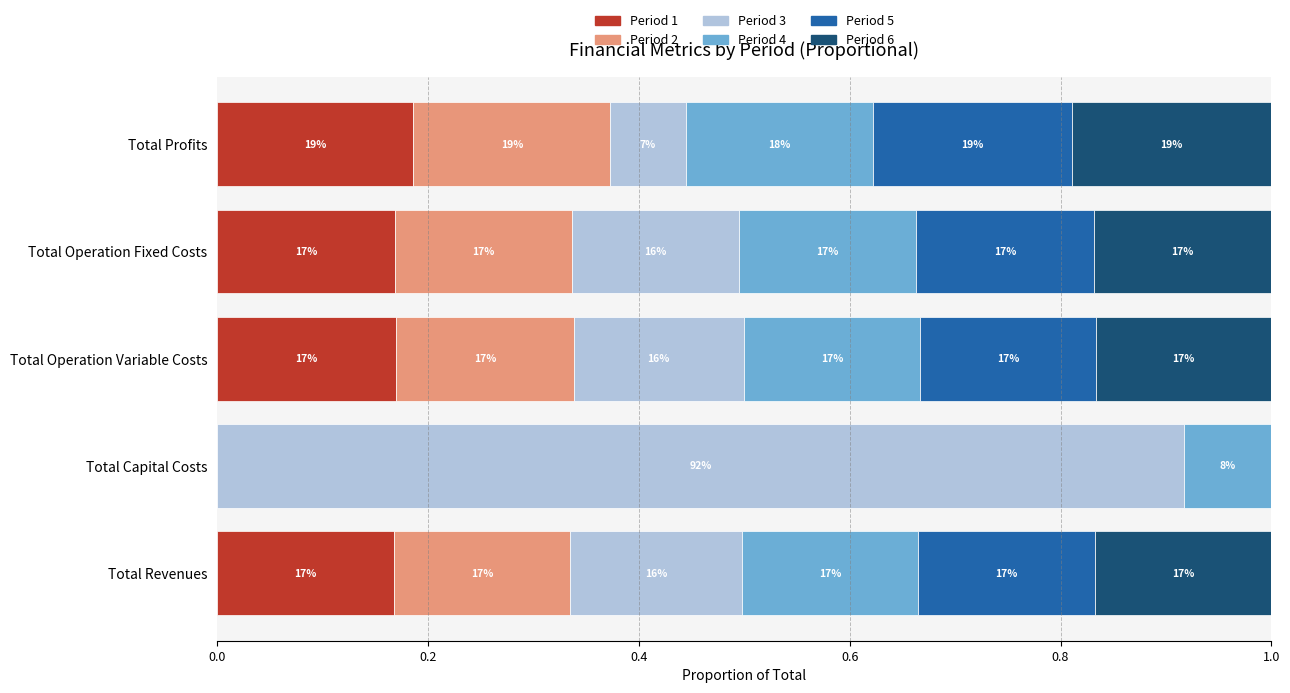

What are all the series names shown in the legend?

Period 1, Period 2, Period 3, Period 4, Period 5, Period 6